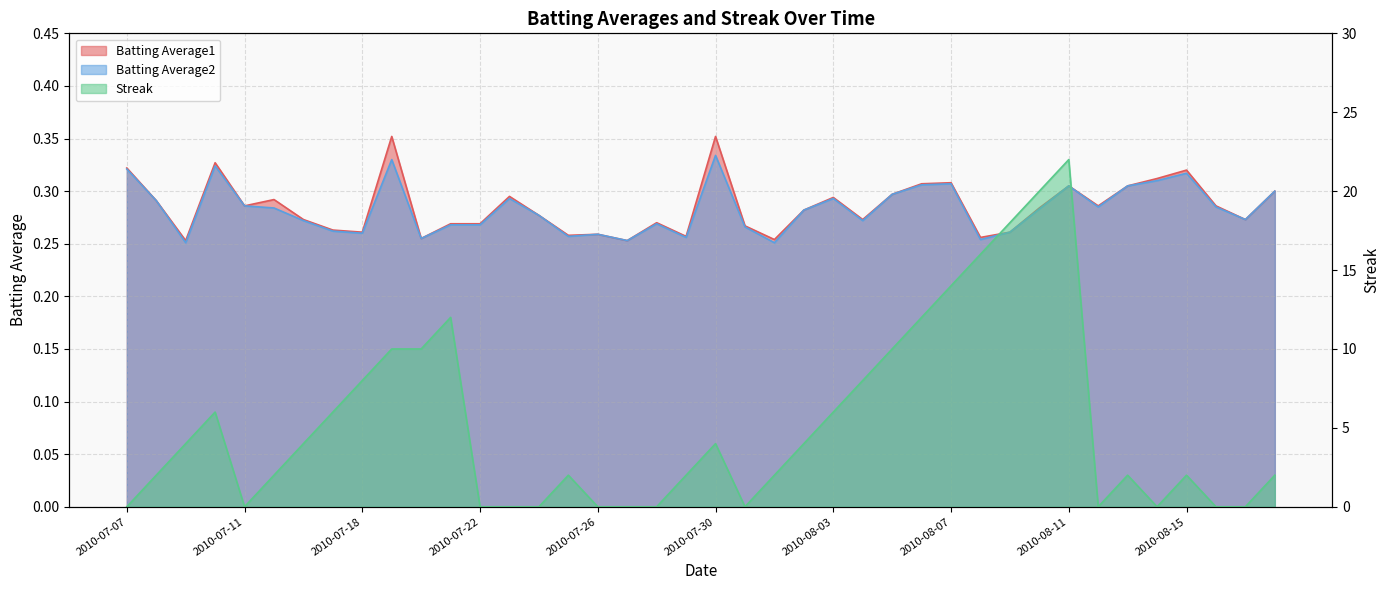

Reading right to left, list all the values displayed in this chart.

Batting Average1: 0.3	0.3	0.3	0.3	0.3	0.3	0.3	0.3	0.3	0.3	0.3	0.3	0.3	0.3	0.3	0.3	0.3	0.3	0.3	0.4	0.3	0.3	0.3	0.3	0.3	0.3	0.3	0.3	0.3	0.3	0.4	0.3	0.3	0.3	0.3	0.3	0.3	0.3	0.3	0.3
Batting Average2: 0.3	0.3	0.3	0.3	0.3	0.3	0.3	0.3	0.3	0.3	0.3	0.3	0.3	0.3	0.3	0.3	0.3	0.3	0.3	0.3	0.3	0.3	0.3	0.3	0.3	0.3	0.3	0.3	0.3	0.3	0.3	0.3	0.3	0.3	0.3	0.3	0.3	0.3	0.3	0.3
Streak: 2.0	0.0	0.0	2.0	0.0	2.0	0.0	22.0	20.0	18.0	16.0	14.0	12.0	10.0	8.0	6.0	4.0	2.0	0.0	4.0	2.0	0.0	0.0	0.0	2.0	0.0	0.0	0.0	12.0	10.0	10.0	8.0	6.0	4.0	2.0	0.0	6.0	4.0	2.0	0.0